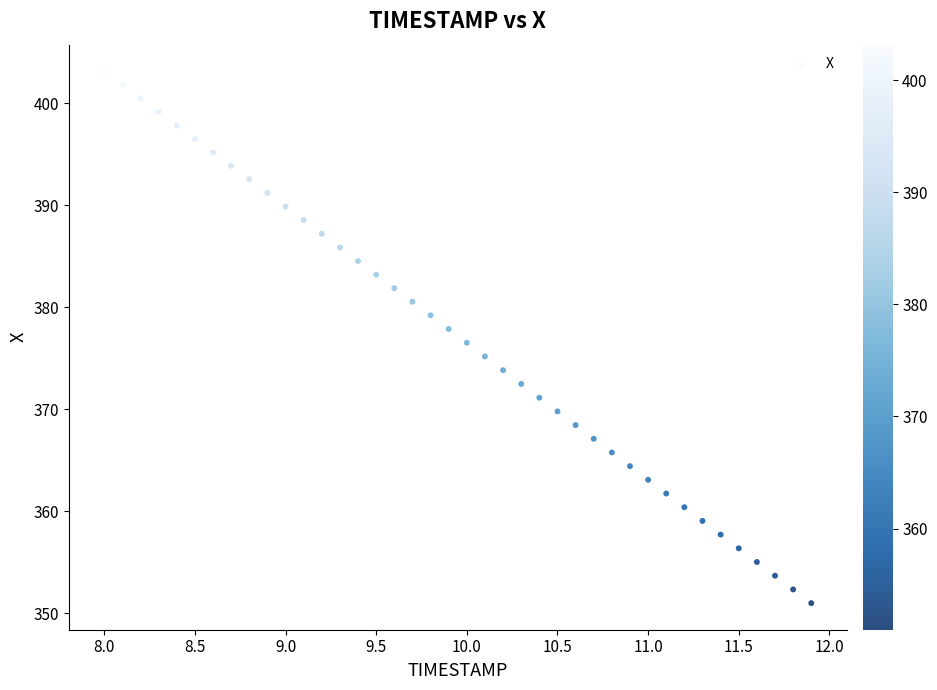

What is the range of X values (max minus min)?

3.9